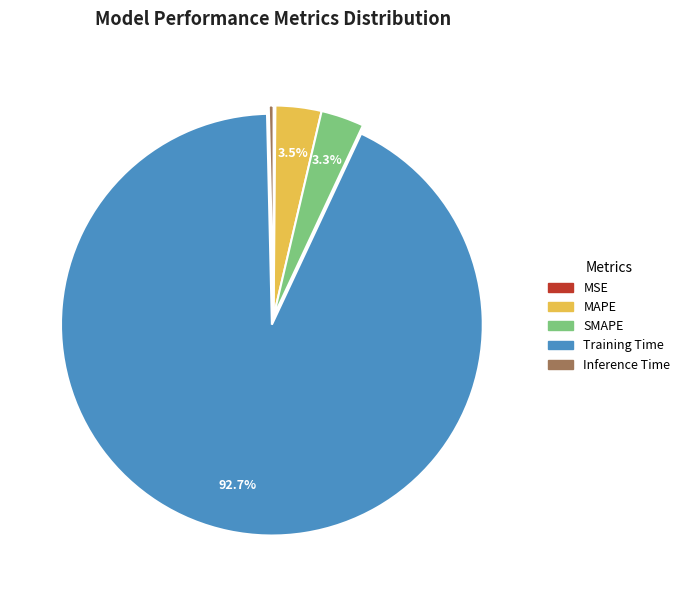

Combined, what portion of the pie is SMAPE and Training Time?

96.0%